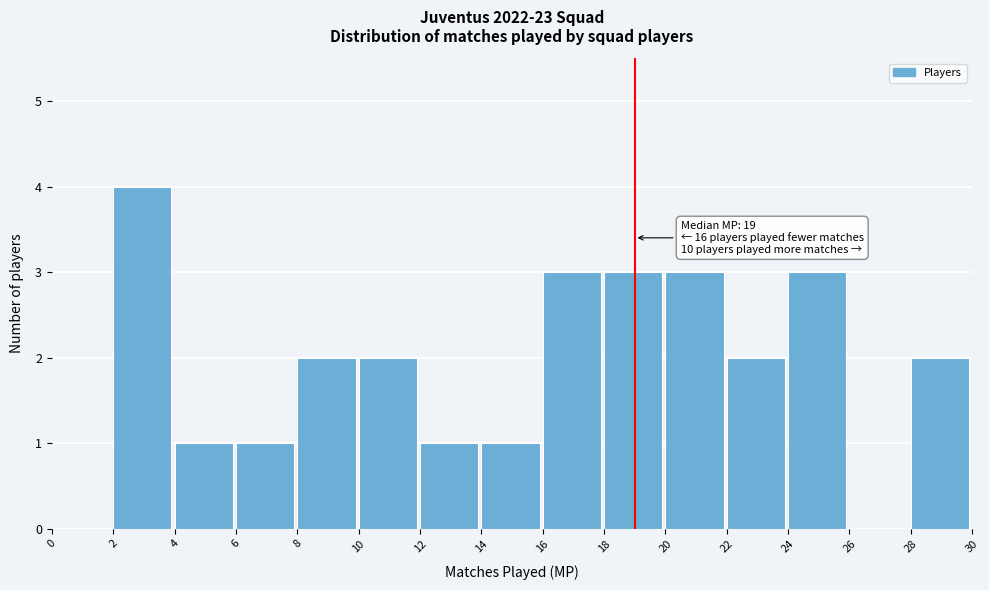

Over which range of the x-axis is the bar tallest?

2 to 4